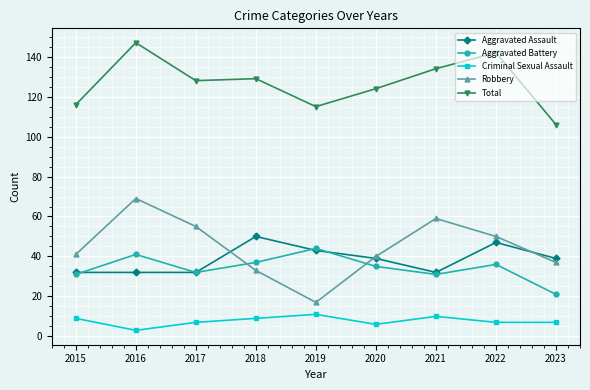

Is it true that Total equals 142 at 2022?

True